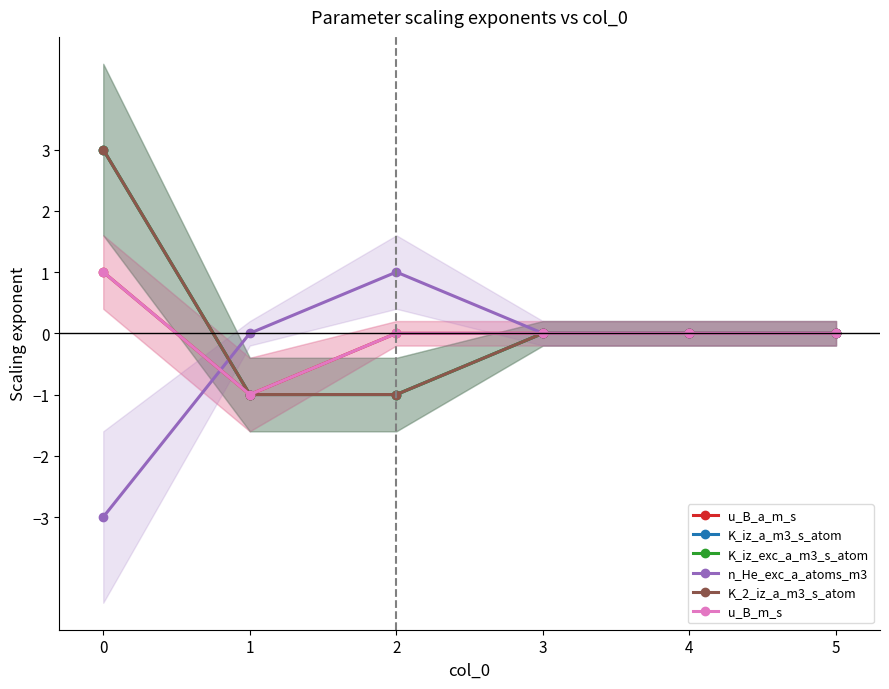

Is this an area chart (filled region under the line)?

No